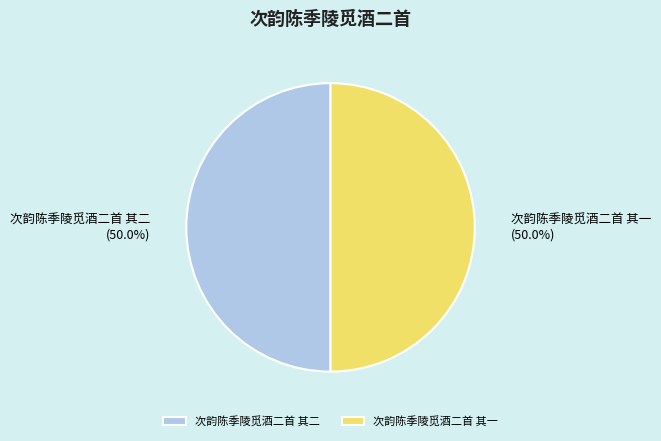

To the nearest percent, what percentage of the pie is 次韵陈季陵觅酒二首 其二?

50%